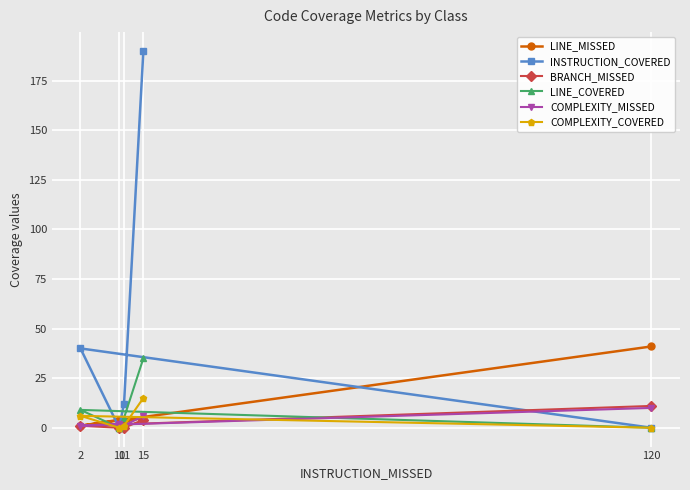

At 2, list the series in order from smallest to largest.

LINE_MISSED, BRANCH_MISSED, COMPLEXITY_MISSED, COMPLEXITY_COVERED, LINE_COVERED, INSTRUCTION_COVERED